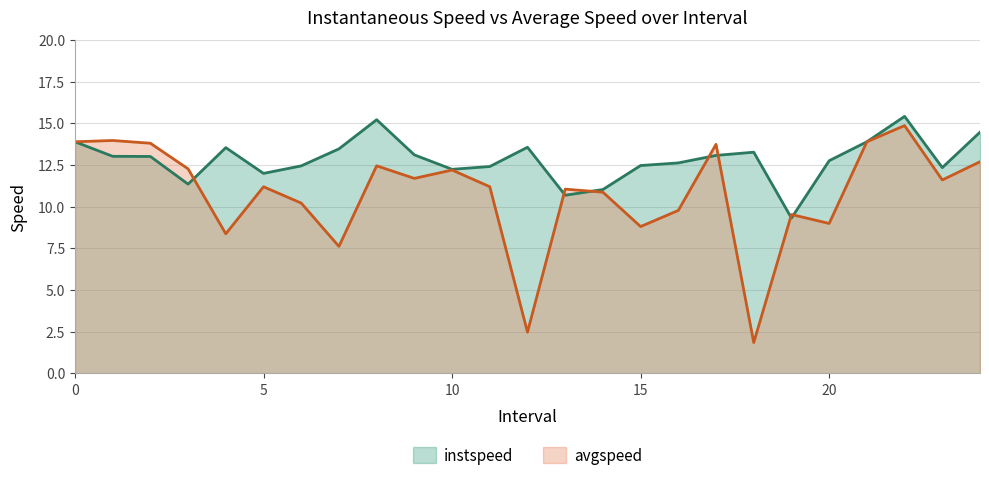

Which series has the largest total across all categories?

instspeed